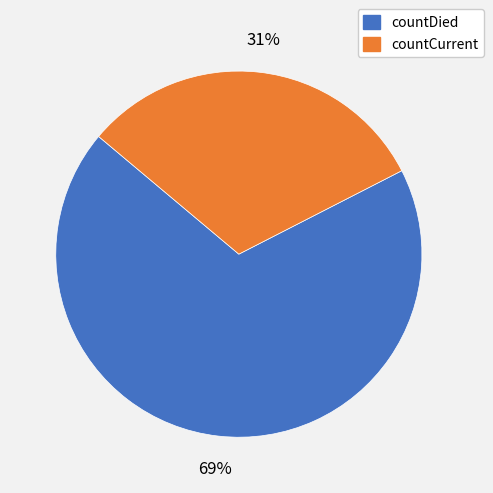

What is the majority slice?

countDied